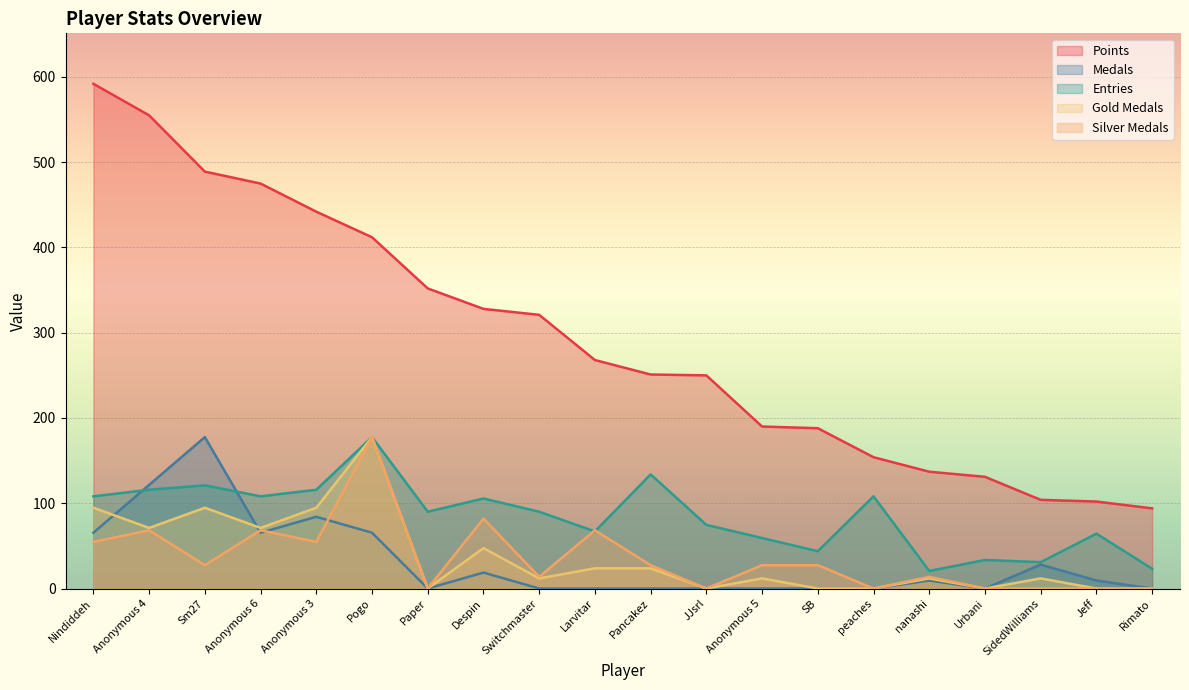

What is the total value across all series at Larvitar?

426.9